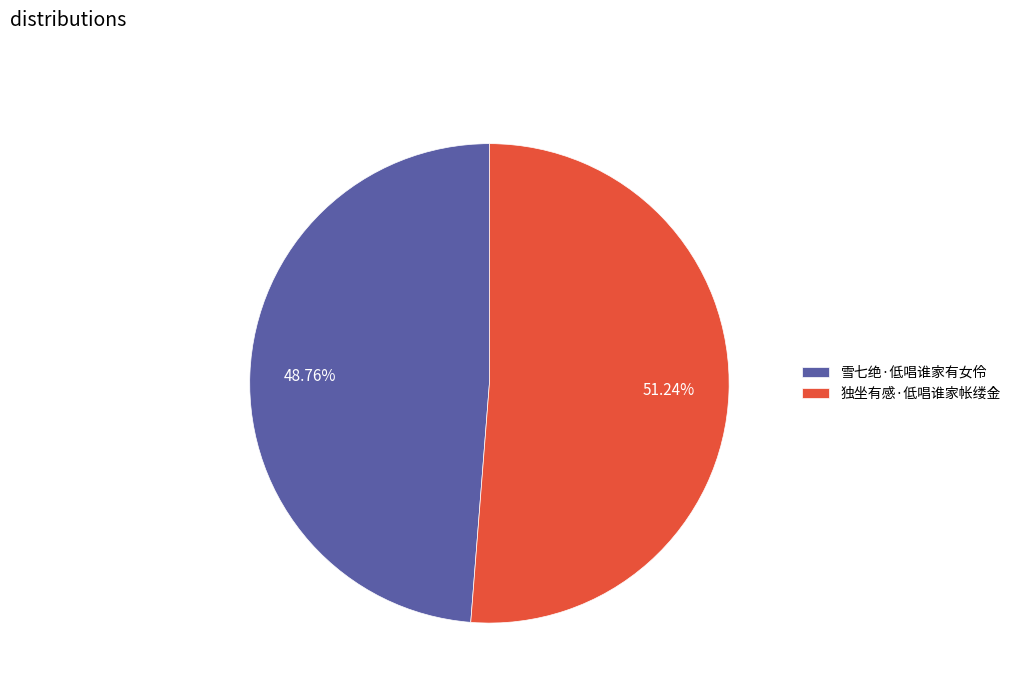

Is it true that 独坐有感·低唱谁家帐缕金 is 63% of the pie?

False